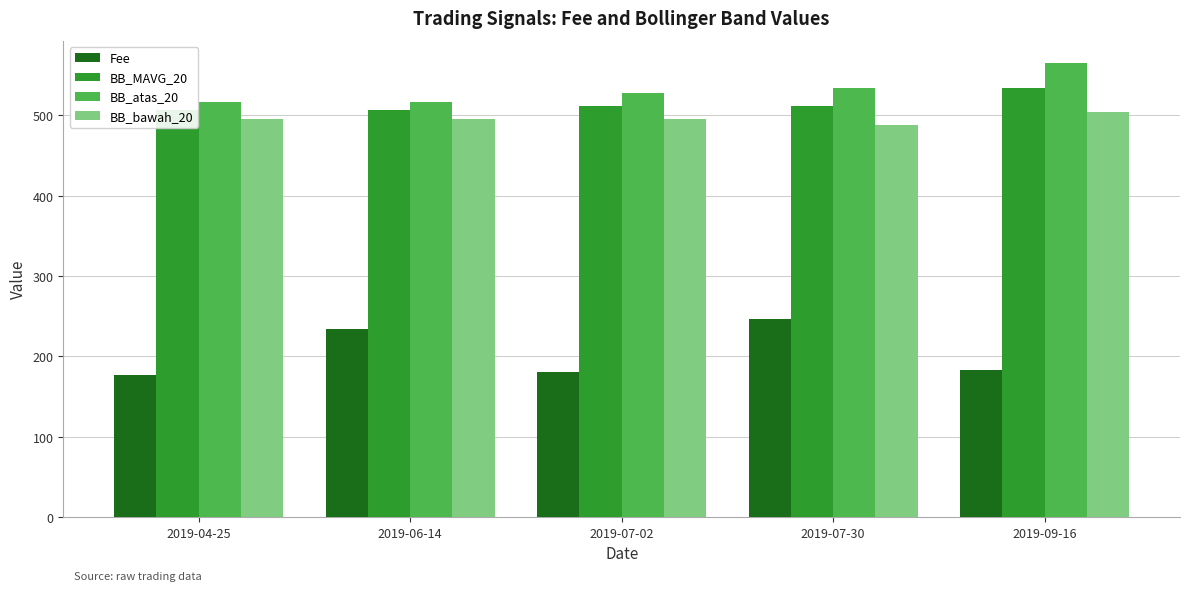

Are the bars grouped side by side (vs. stacked)?

Yes